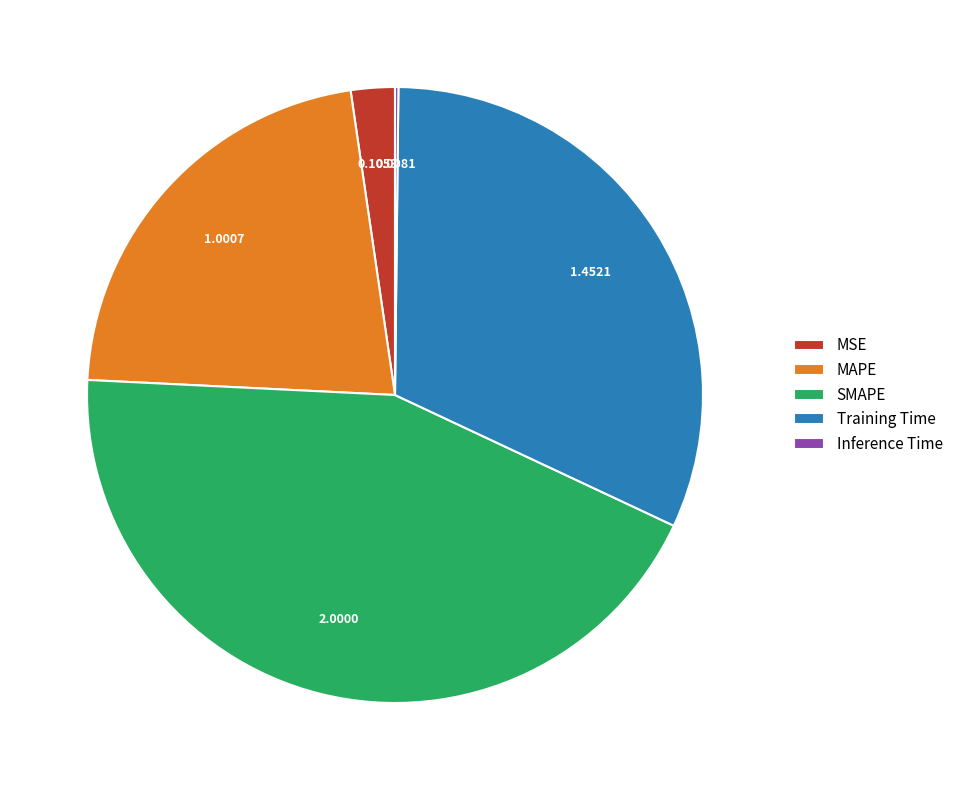

Between SMAPE and Training Time, which is larger?

SMAPE